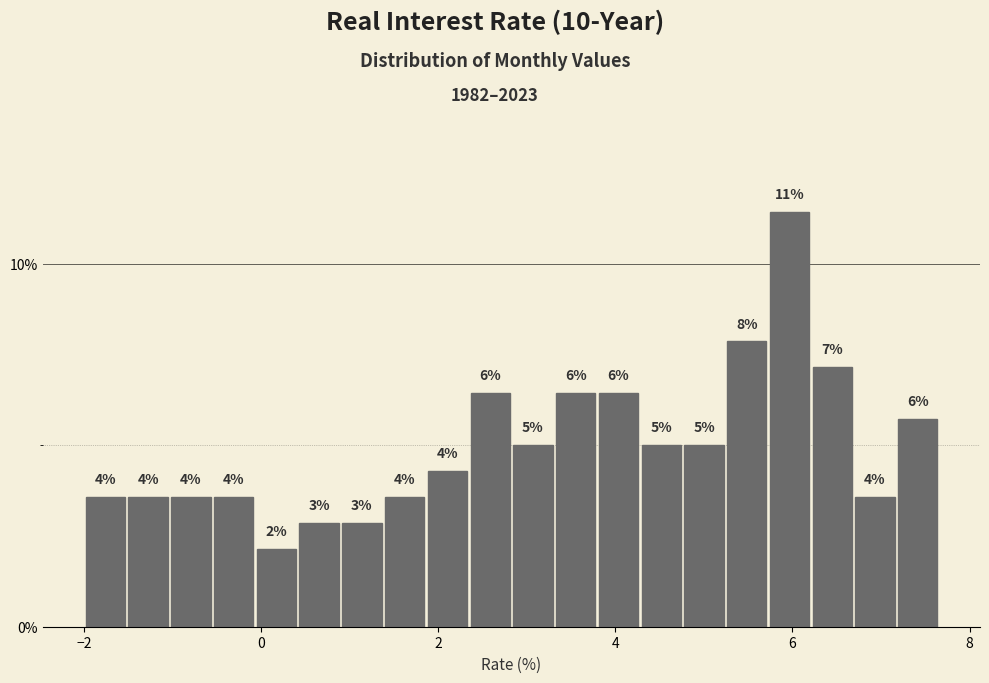

Read against the x-axis, roughly where is the centre of the tallest bar?

6.0